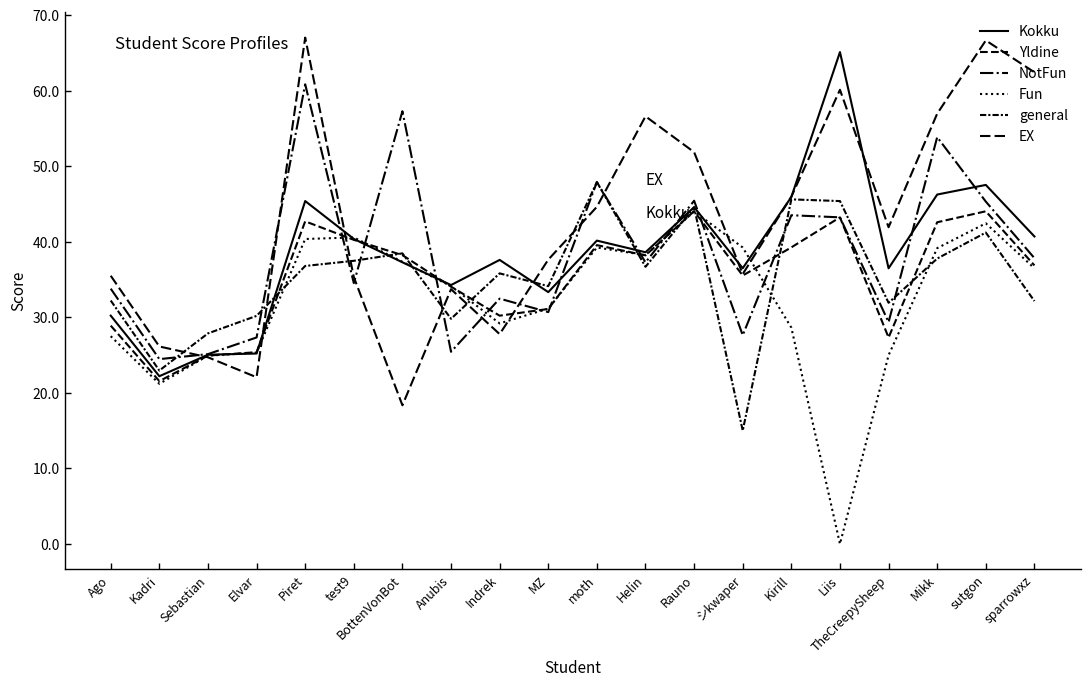

How many lines are shown in the chart?

6